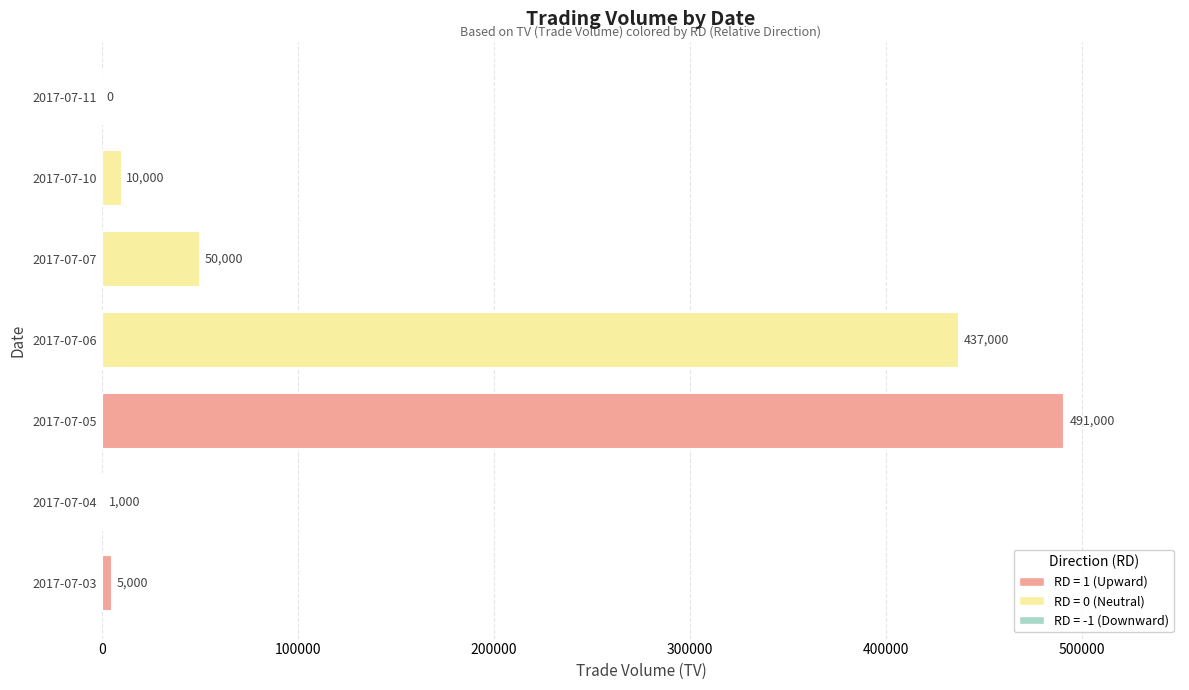

The chart shows a value of 24945 at 2017-07-07. True or false?

False